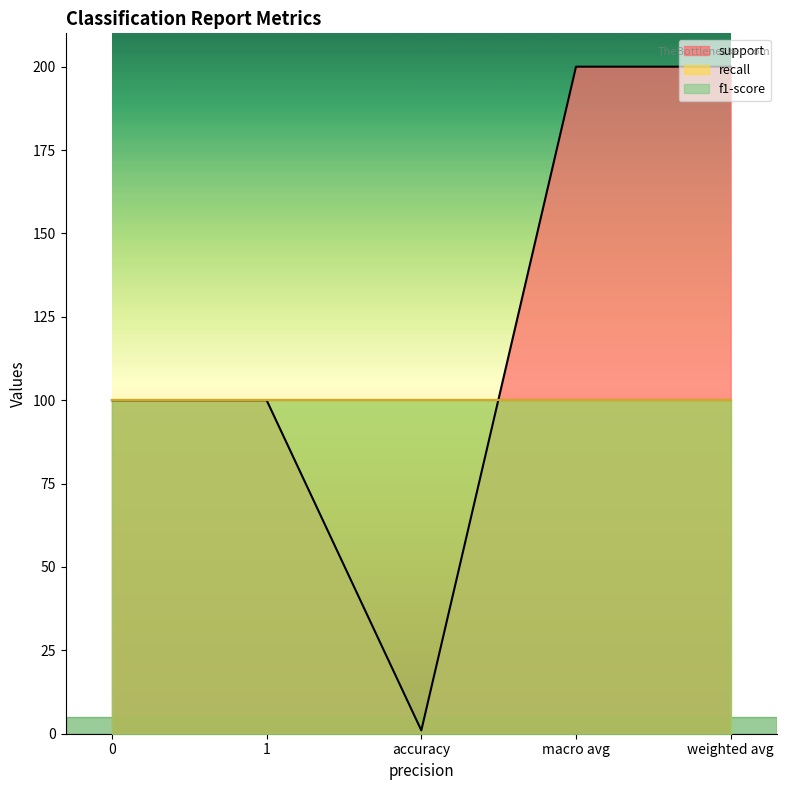

Is it true that f1-score equals 1 at 1?

True